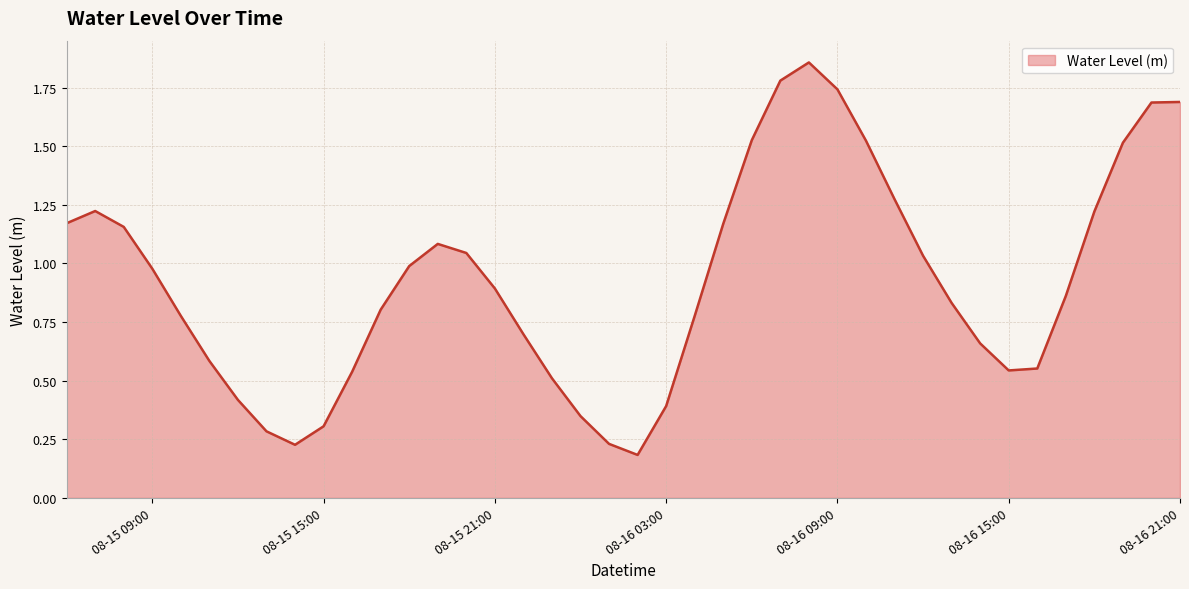

Does the chart have visible grid lines?

Yes